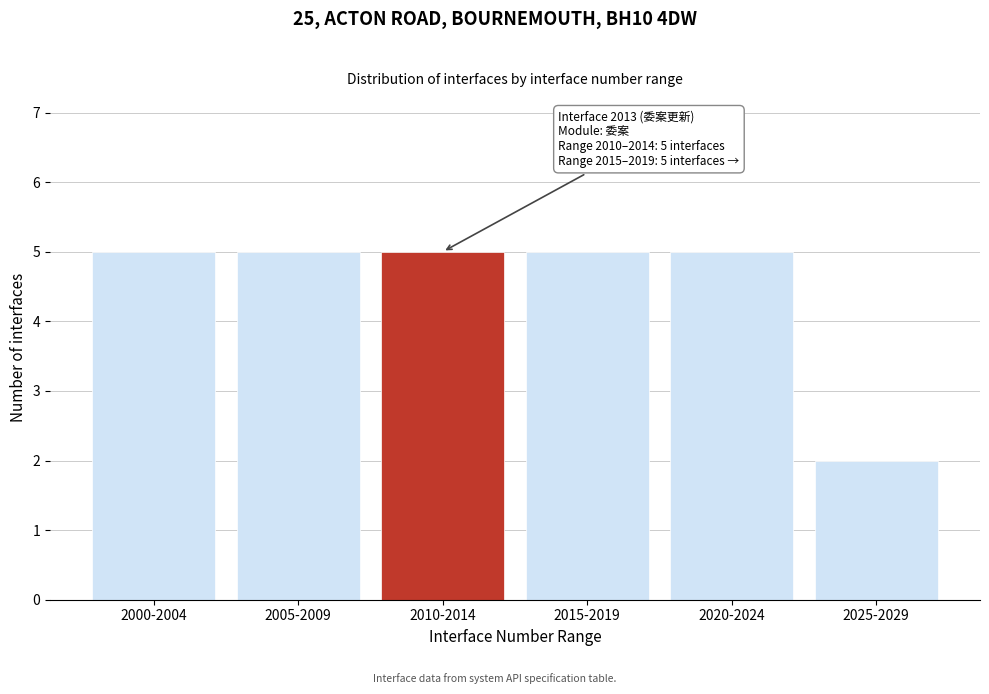

Reading left to right, transcribe all the data shown in this chart.

2000-2004=5	2005-2009=5	2010-2014=5	2015-2019=5	2020-2024=5	2025-2029=2